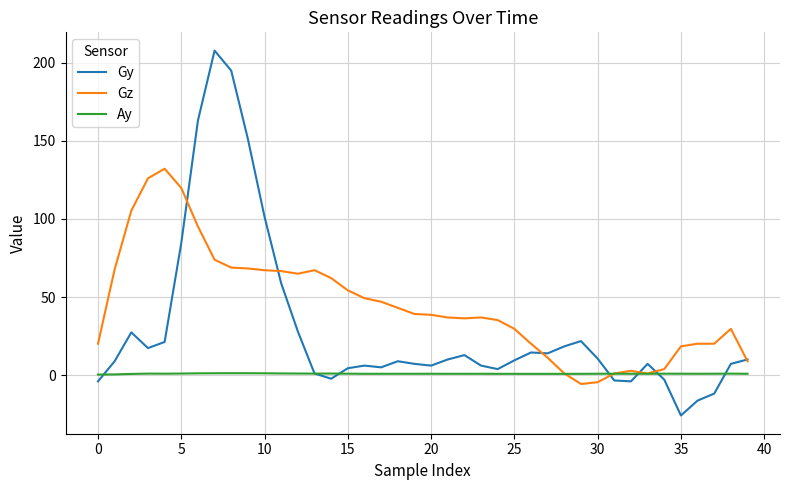

What is the greatest value displayed?

207.8